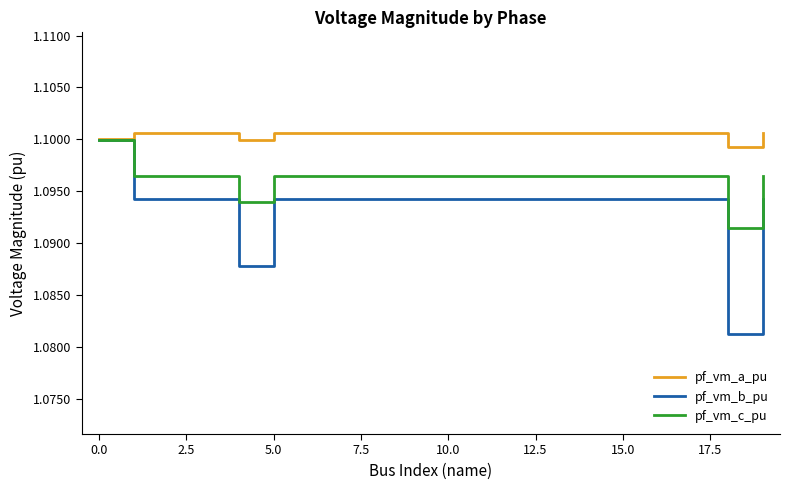

In pf_vm_b_pu, how many points are higher than both neighbors (excluding endpoints)?

2